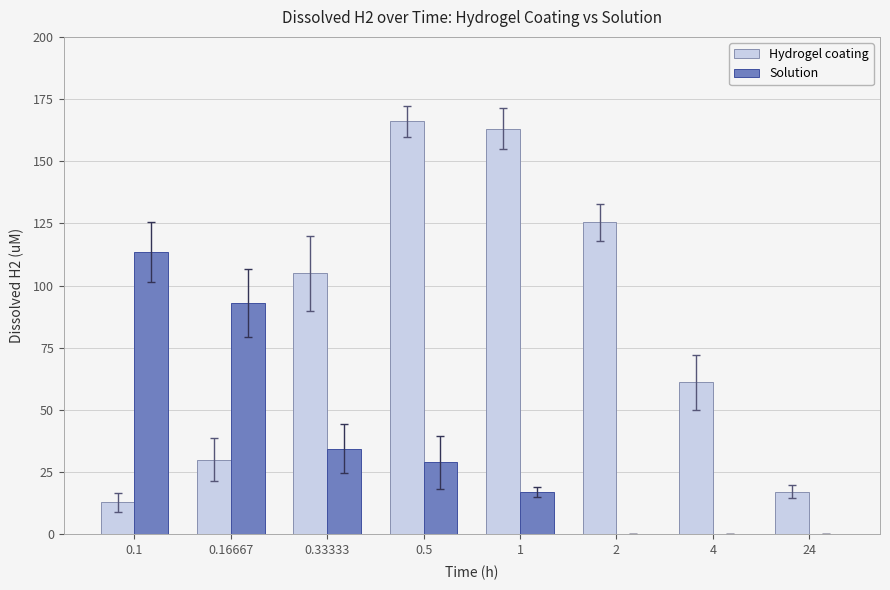

Is it true that Hydrogel coating equals 163.0 at 1?

True